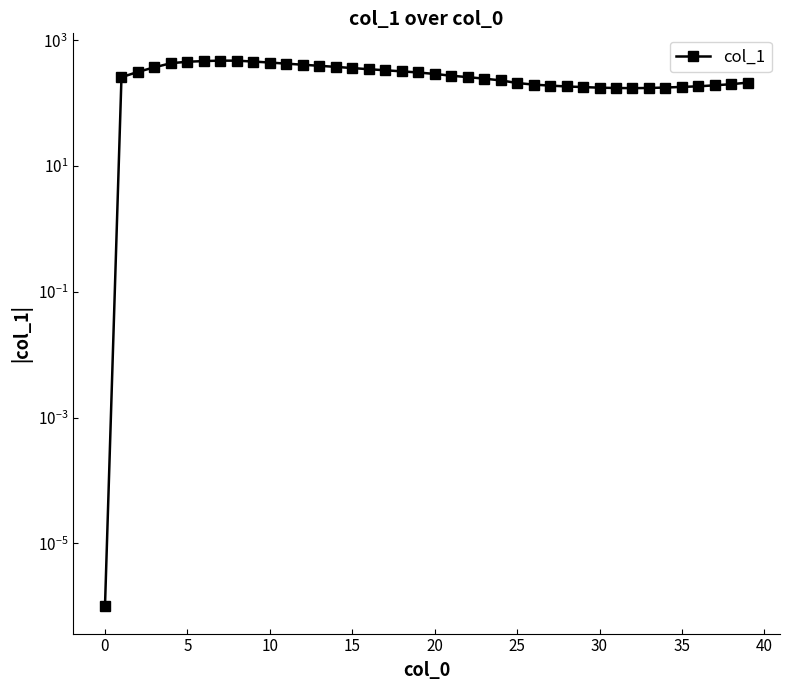

How many lines are shown in the chart?

1